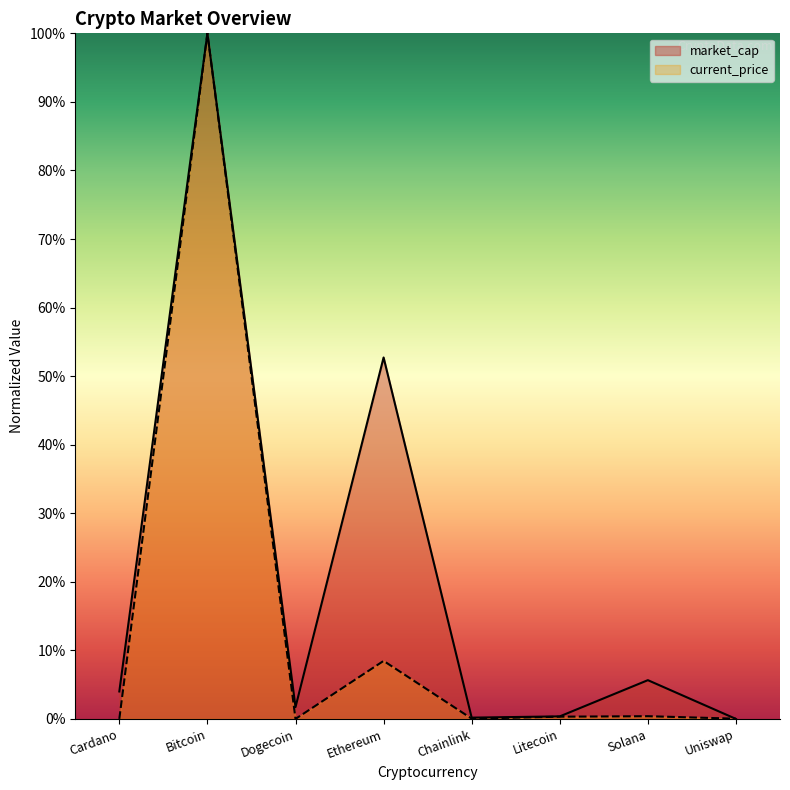

At which label does market_cap first exceed 4?

Cardano